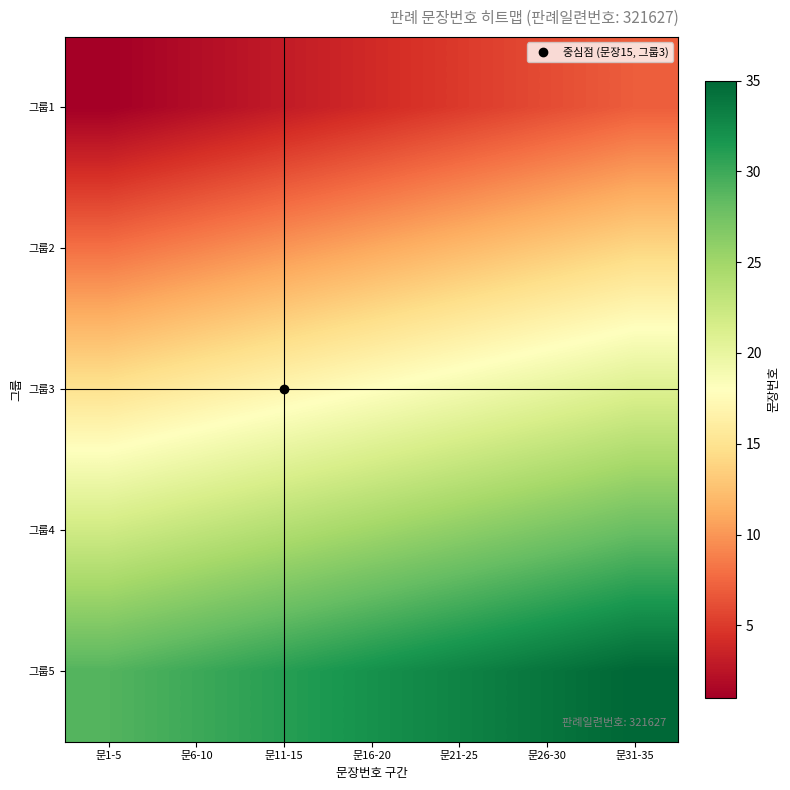

What is the total value across all series at 문31-35?

105